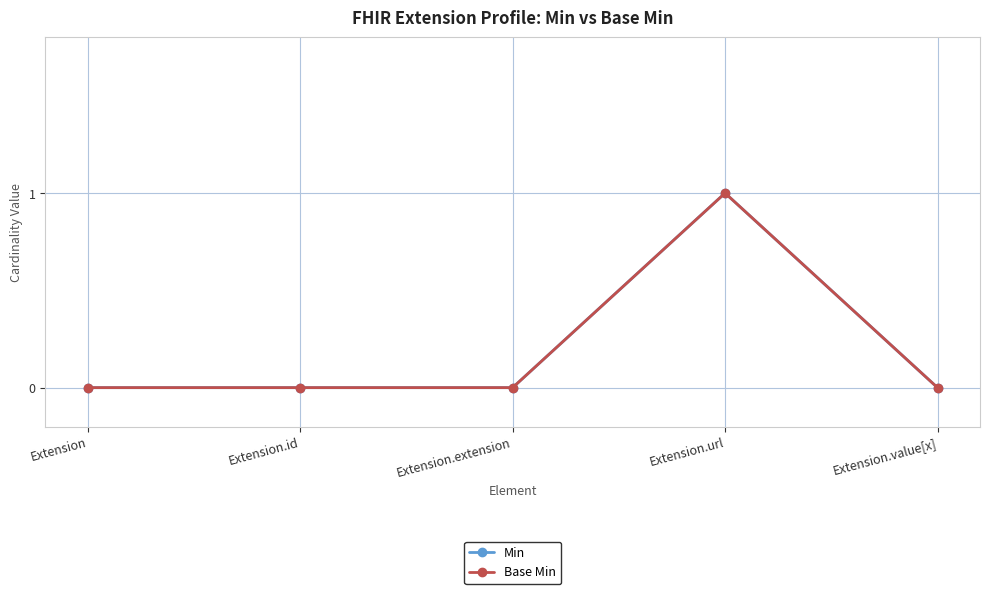

Reading left to right, transcribe all the data shown in this chart.

Min: Extension=0	Extension.id=0	Extension.extension=0	Extension.url=1	Extension.value[x]=0
Base Min: Extension=0	Extension.id=0	Extension.extension=0	Extension.url=1	Extension.value[x]=0